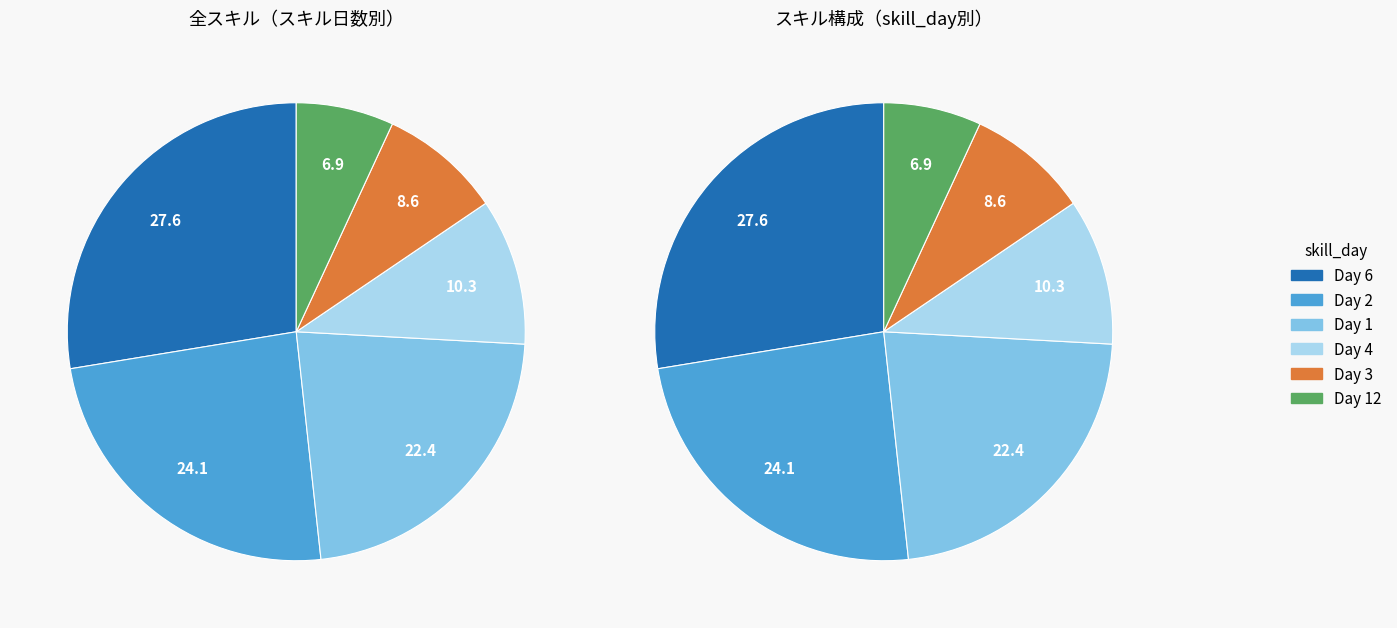

What percentage is the 3 slice, to the nearest percent?

9%